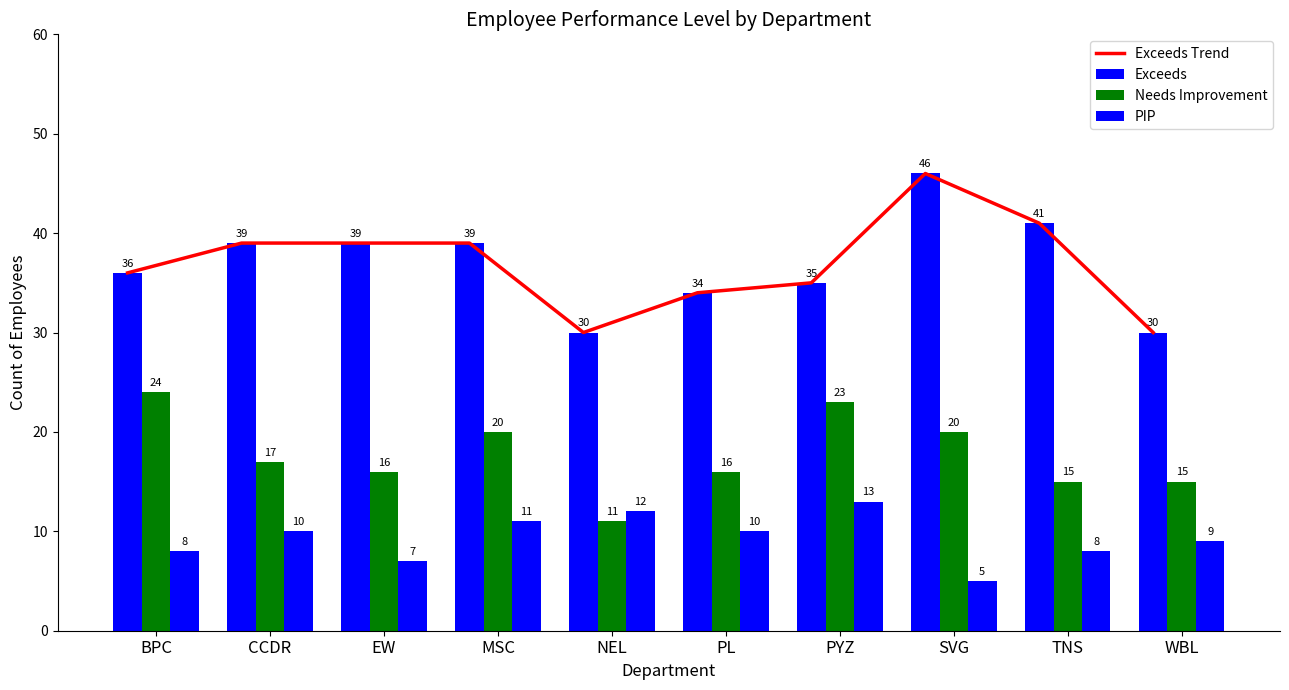

The value of PIP at NEL is 12. True or false?

True